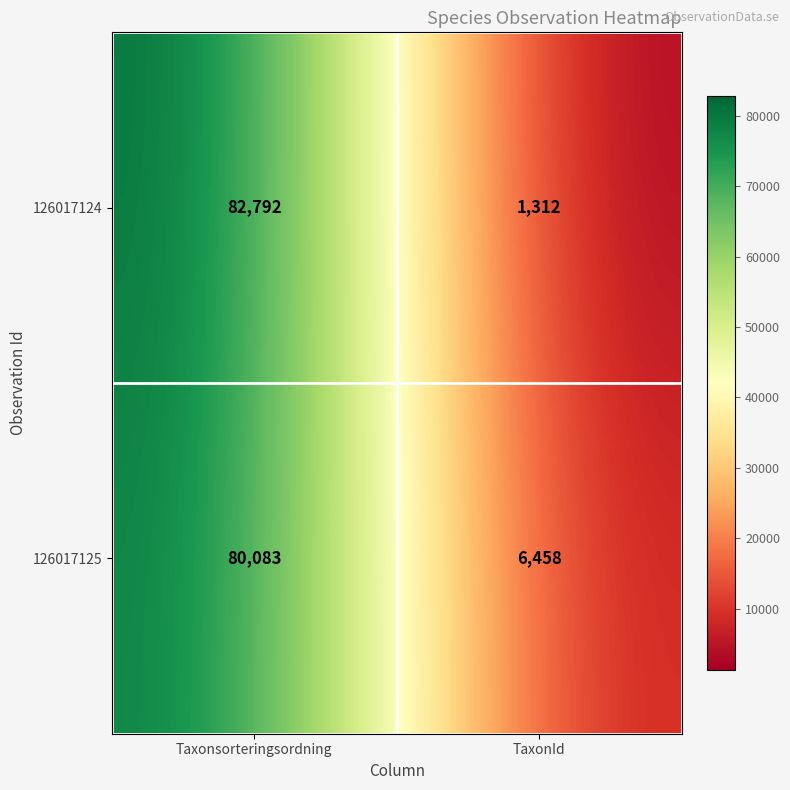

Reading left to right, extract all data points from this chart.

126017124: 82792	1312
126017125: 80083	6458